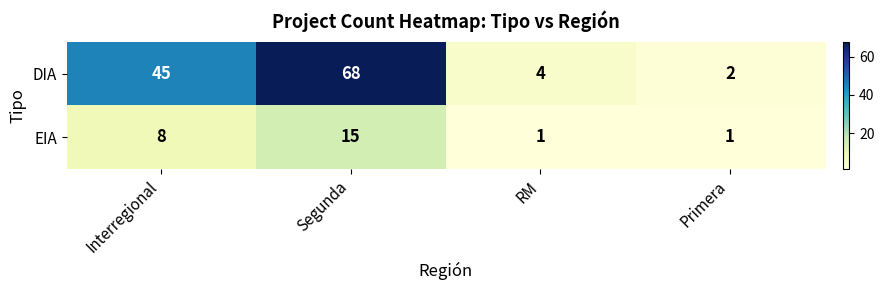

Reading left to right, transcribe all the data shown in this chart.

DIA: Interregional=45	Segunda=68	RM=4	Primera=2
EIA: Interregional=8	Segunda=15	RM=1	Primera=1